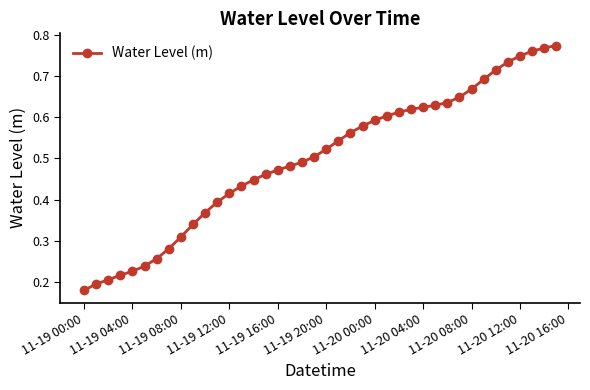

Is this an area chart (filled region under the line)?

No